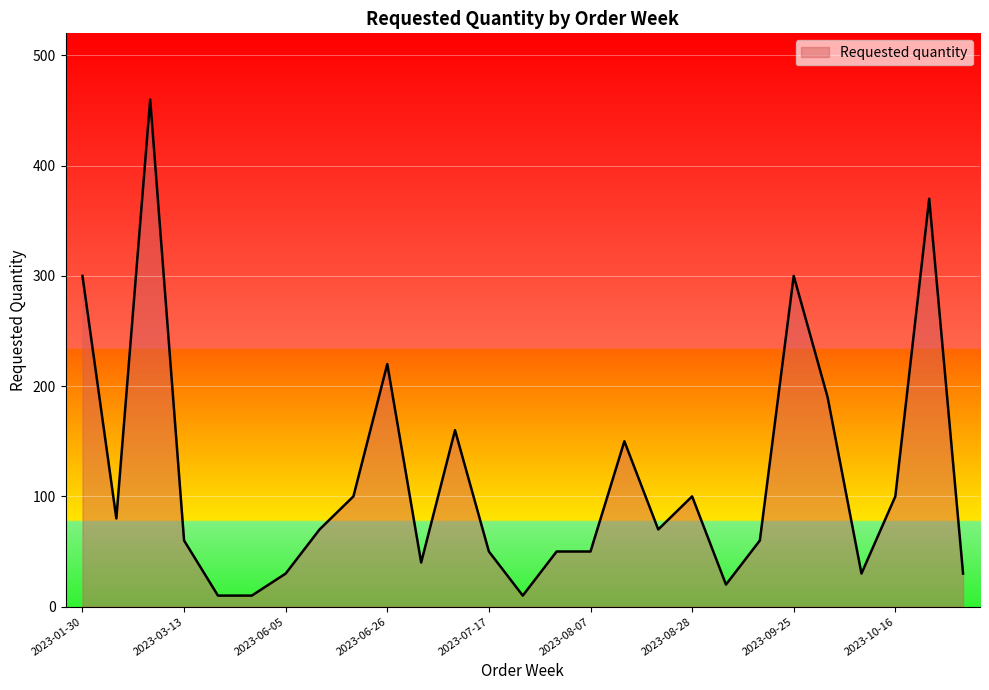

What is the difference between the maximum and minimum values?

450